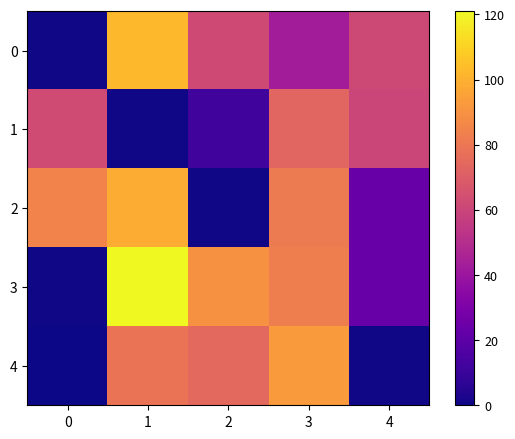

Reading left to right, transcribe all the data shown in this chart.

0: 0=0.7	1=102.7	2=62.0	3=43.0	4=61.5
1: 0=62.5	1=0.7	2=12.0	3=73.0	4=60.2
2: 0=85.0	1=98.5	2=0.7	3=81.3	4=24.0
3: 0=0.7	1=121.0	2=89.5	3=83.0	4=24.0
4: 0=0.0	1=78.5	2=74.5	3=93.0	4=0.7